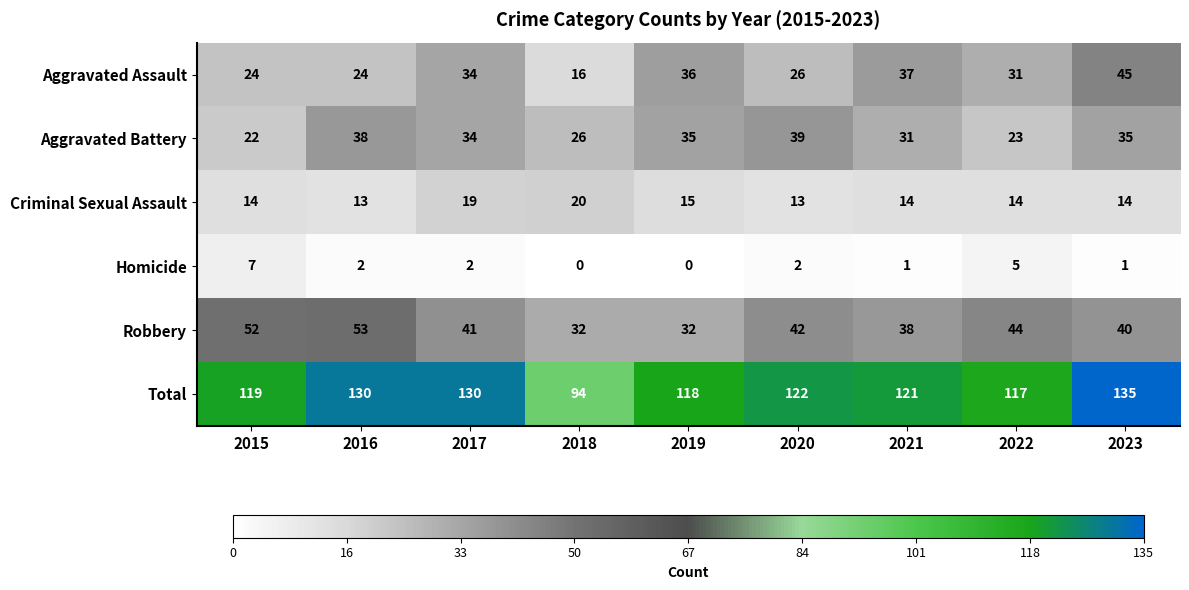

What is the spread (max minus min) of values at 2015?

112